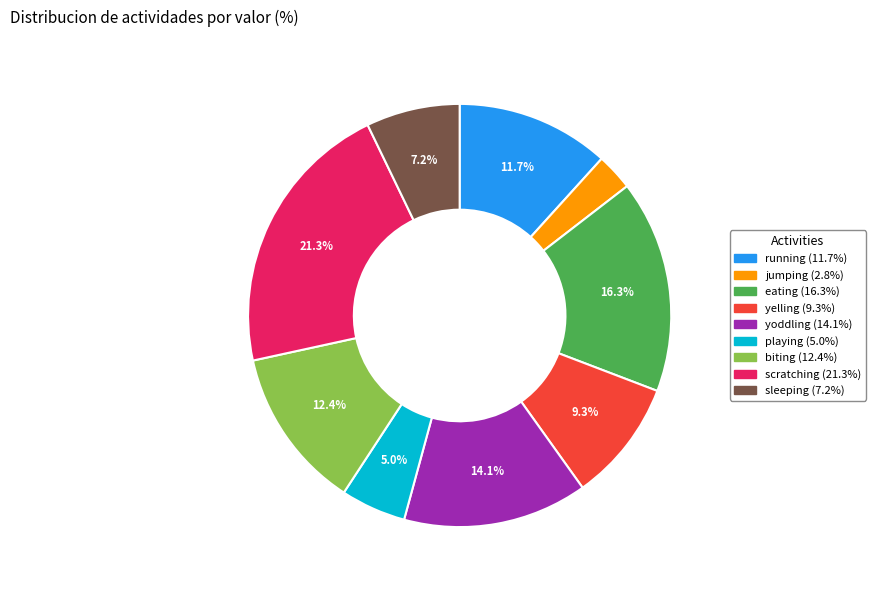

Between eating and playing, which is larger?

eating